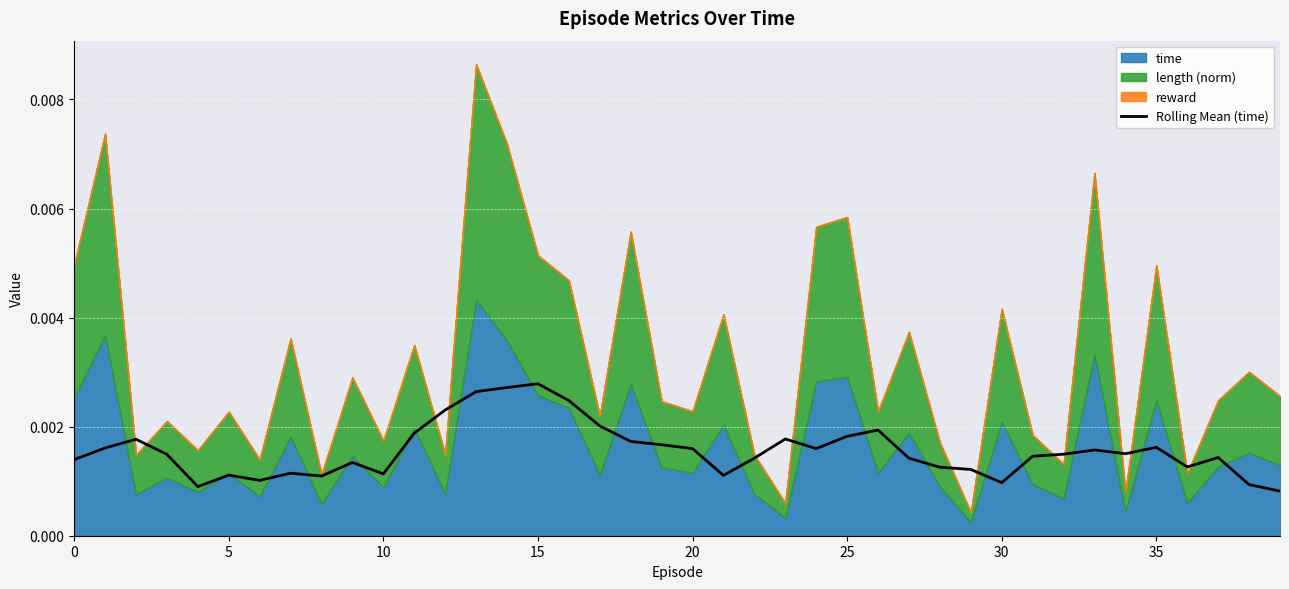

Between 23 and 26, which is larger?

26